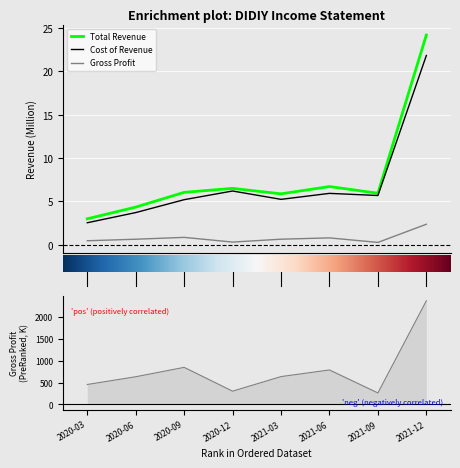

What is the highest value of the Total Revenue series?

24.2